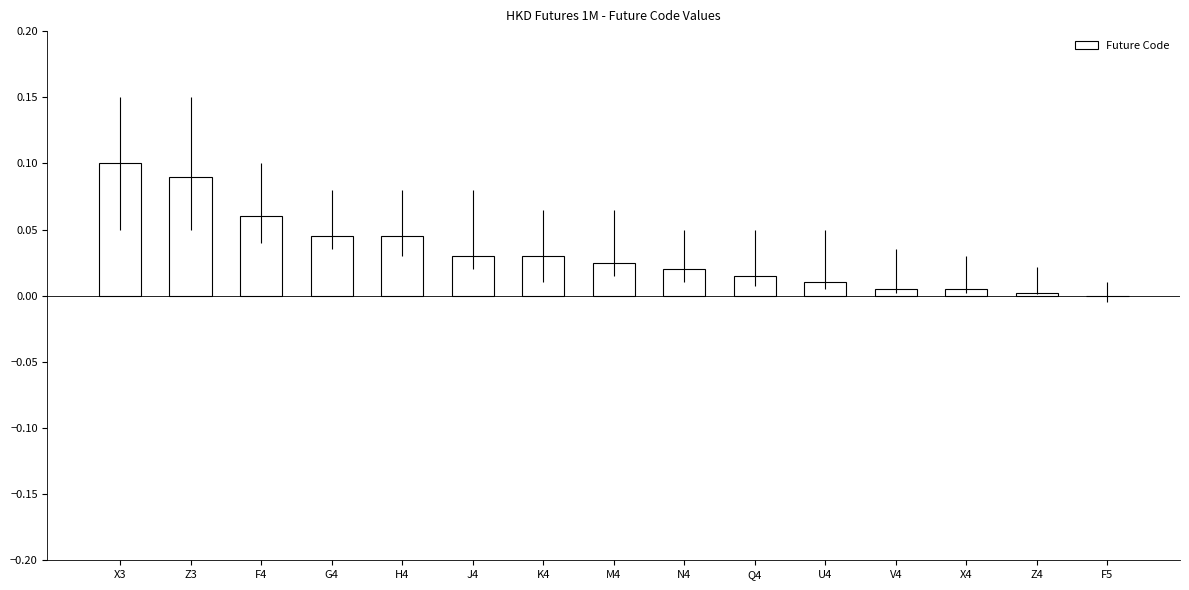

How many positive values are there?

14